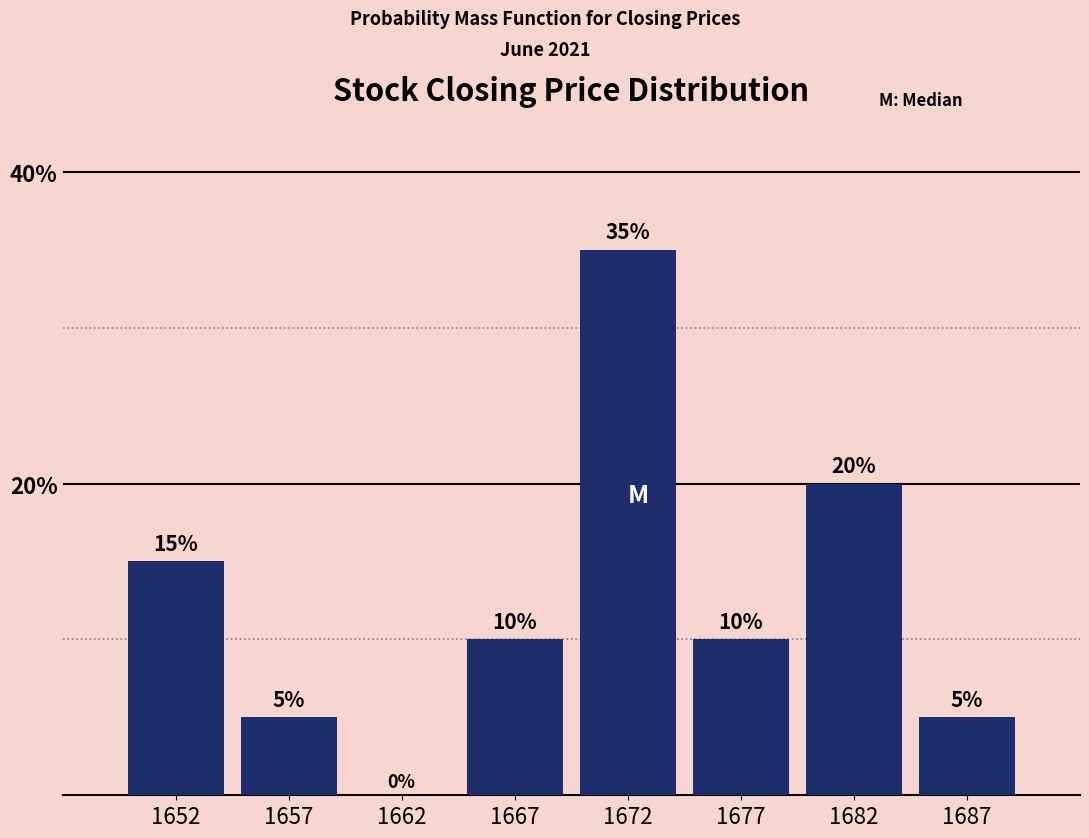

Reading left to right, extract all data points from this chart.

1652=15	1657=5	1662=0	1667=10	1672=35	1677=10	1682=20	1687=5